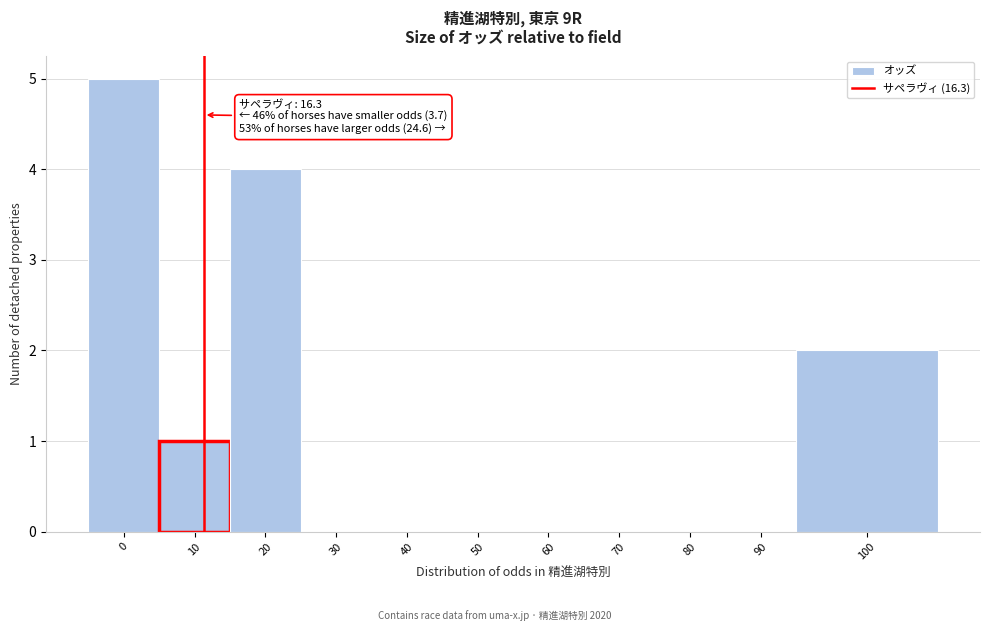

Reading left to right, extract all data points from this chart.

0=5	10=1	20=4	30=0	40=0	50=0	60=0	70=0	80=0	90=0	100=2